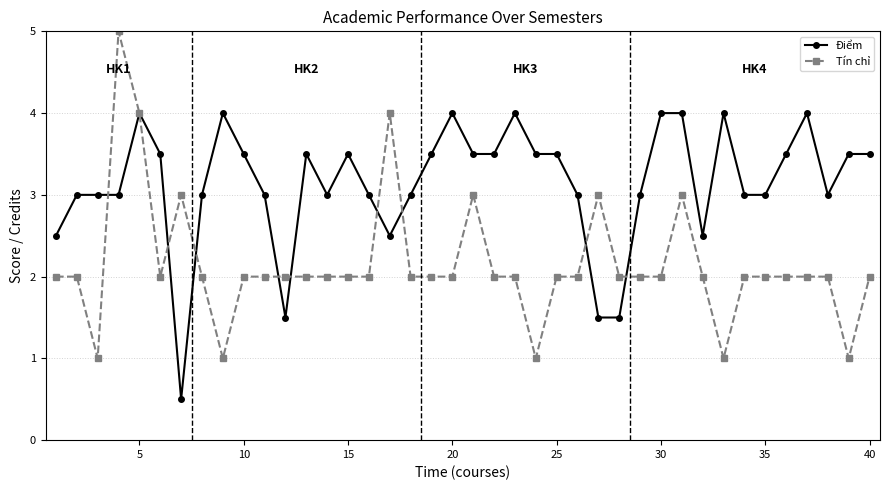

Which series has the largest total across all categories?

Điểm